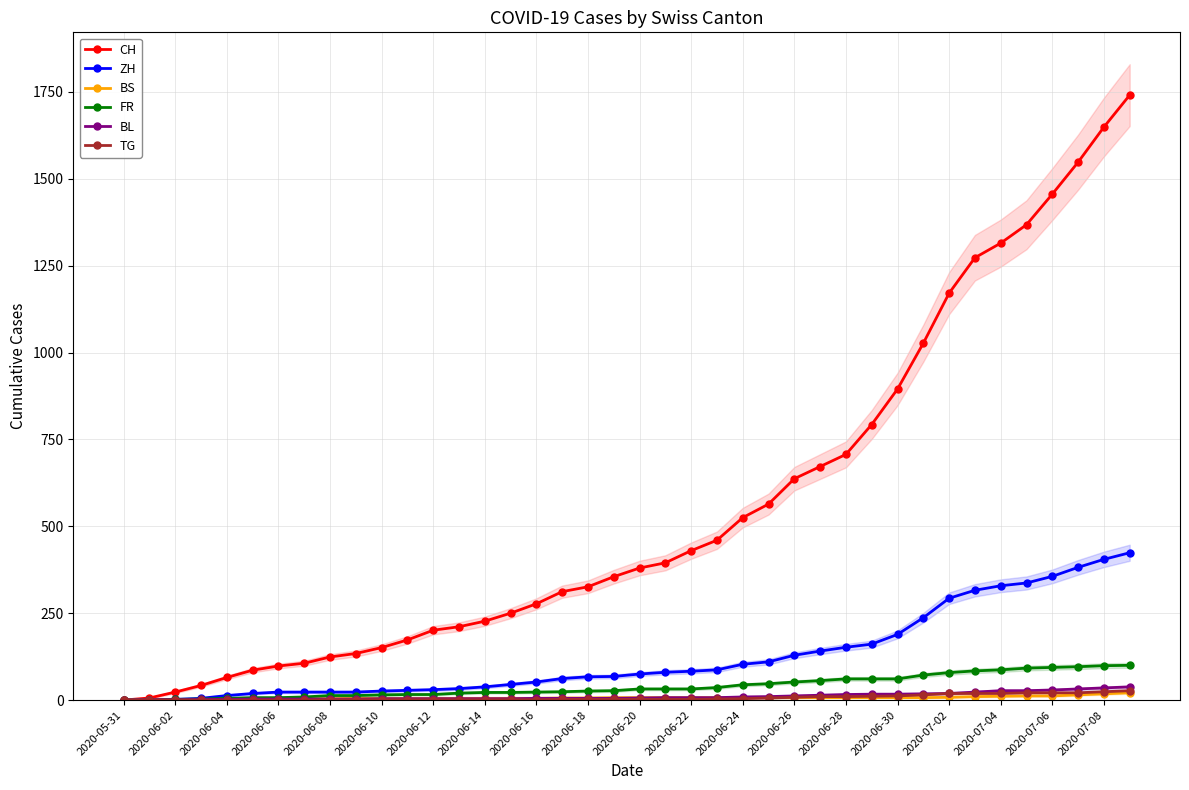

At which label is CH closest to 870?

2020-06-30